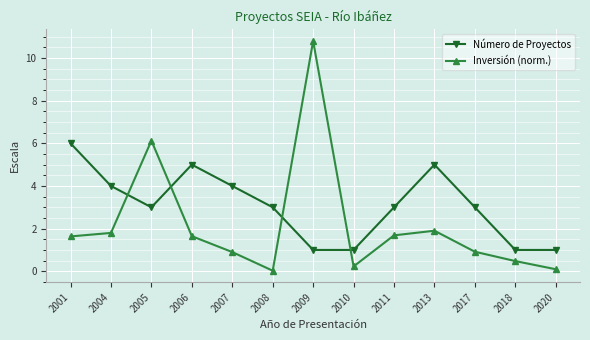

What are all the series names shown in the legend?

Número de Proyectos, Inversión (norm.)